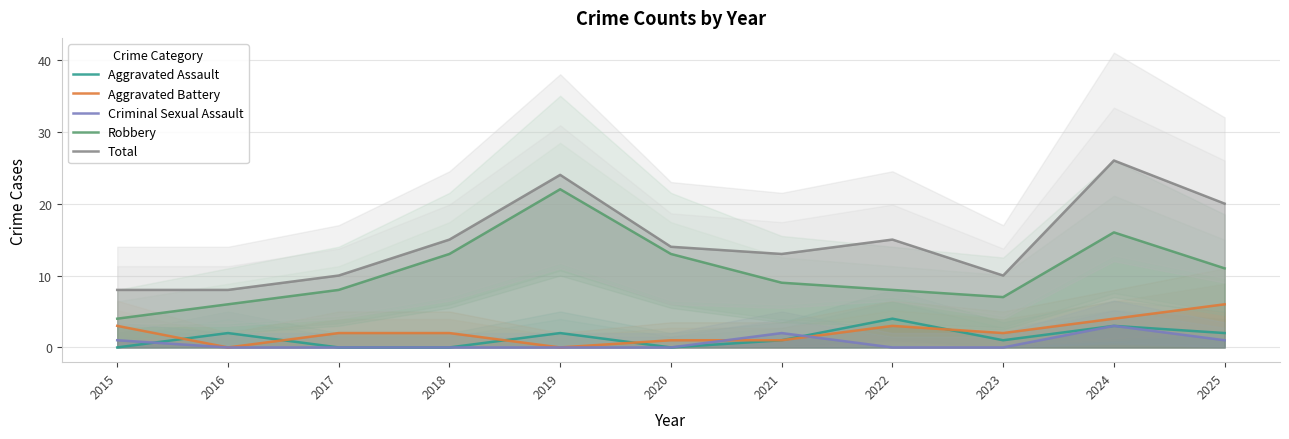

Between 2020 and 2022, which series saw the biggest shift?

Robbery